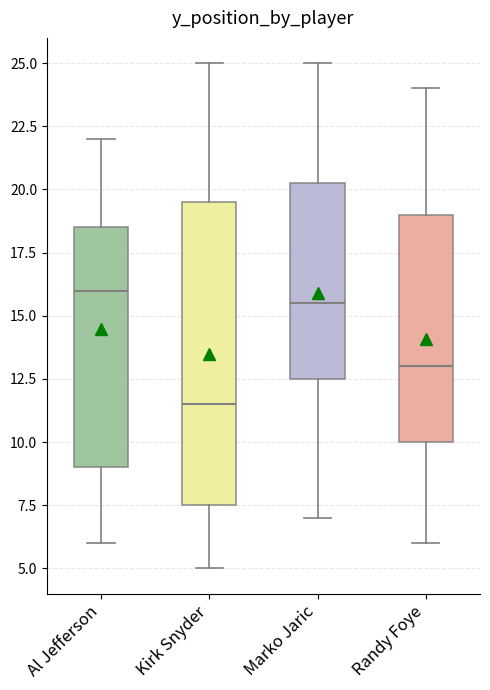

Reading left to right, read every box against the y-axis: the position of its median line, the range the box covers, and the ends of its whiskers. The values are not printed on the chart, so give them approximately, as read against the axis.

Al Jefferson: median 16.0, box 9.0 to 18.5, whiskers 6.0 to 22.0
Kirk Snyder: median 11.5, box 7.5 to 19.5, whiskers 5.0 to 25.0
Marko Jaric: median 15.5, box 12.5 to 20.5, whiskers 7.0 to 25.0
Randy Foye: median 13.0, box 10.0 to 19.0, whiskers 6.0 to 24.0